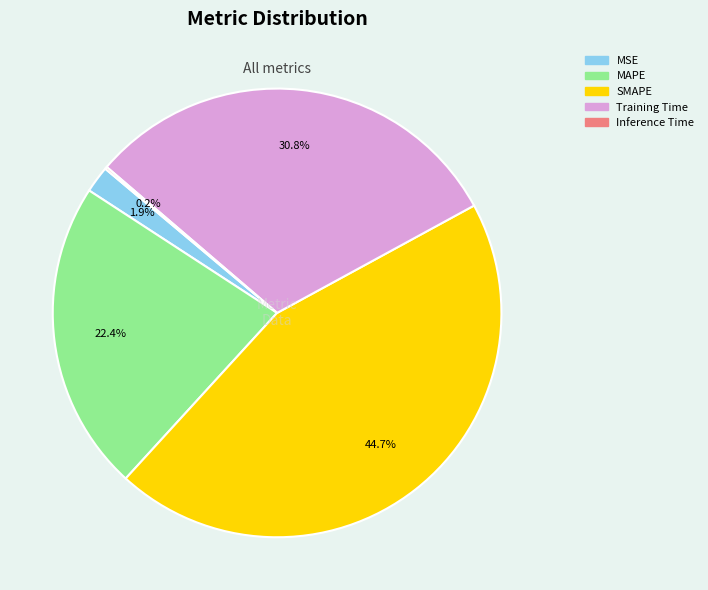

Is there any slice that represents more than half of the pie?

No